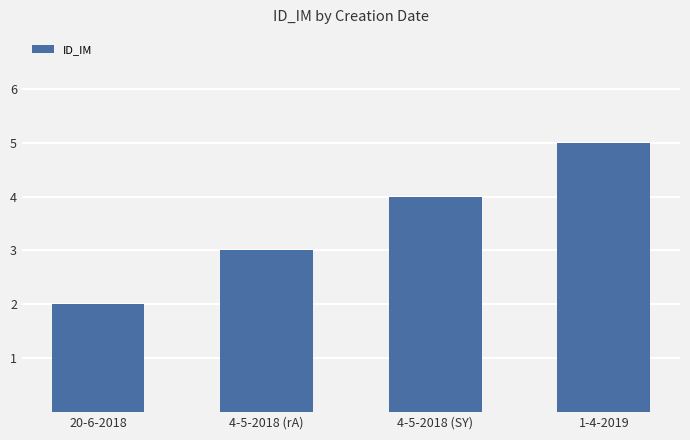

What is the label of the 4th bar from the left?

1-4-2019